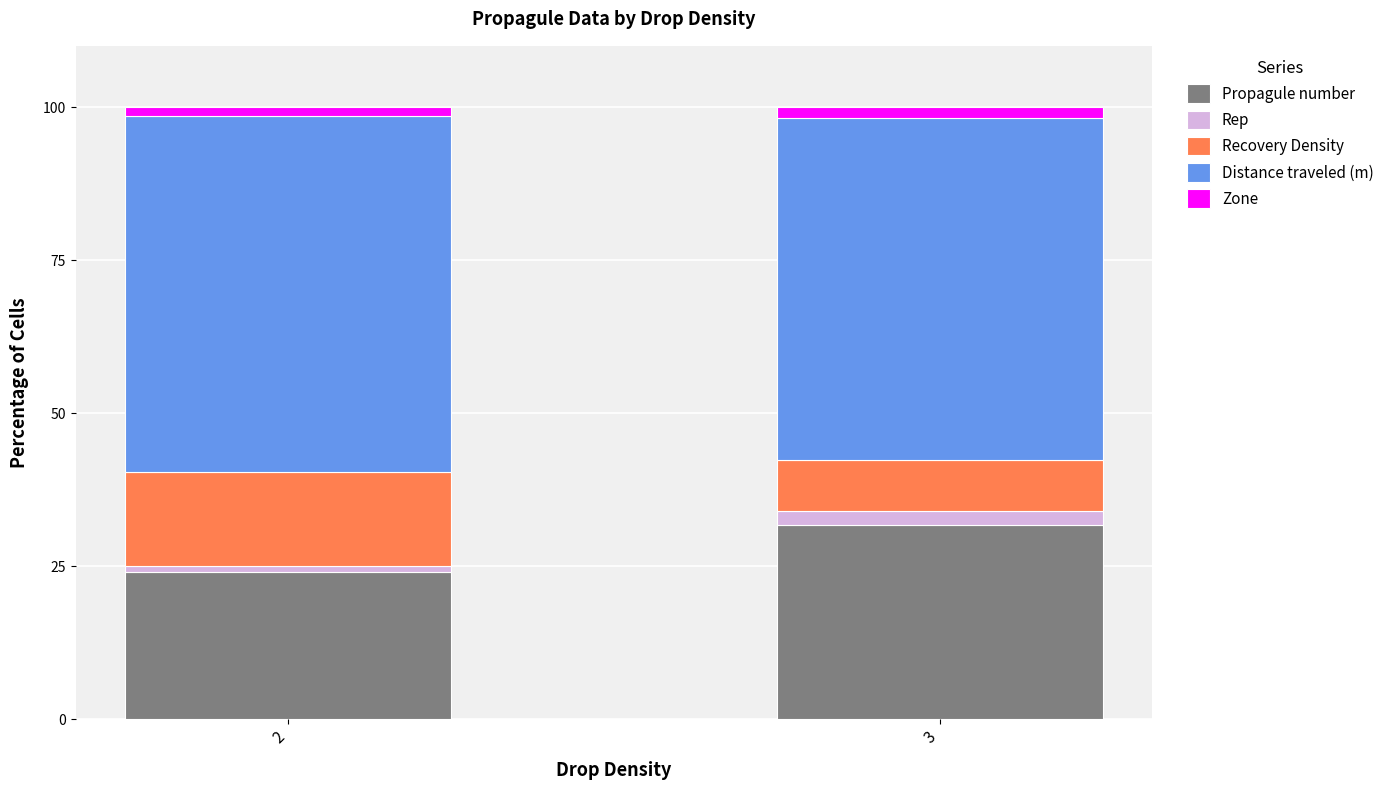

What is the average value of the Propagule number series?

27.9